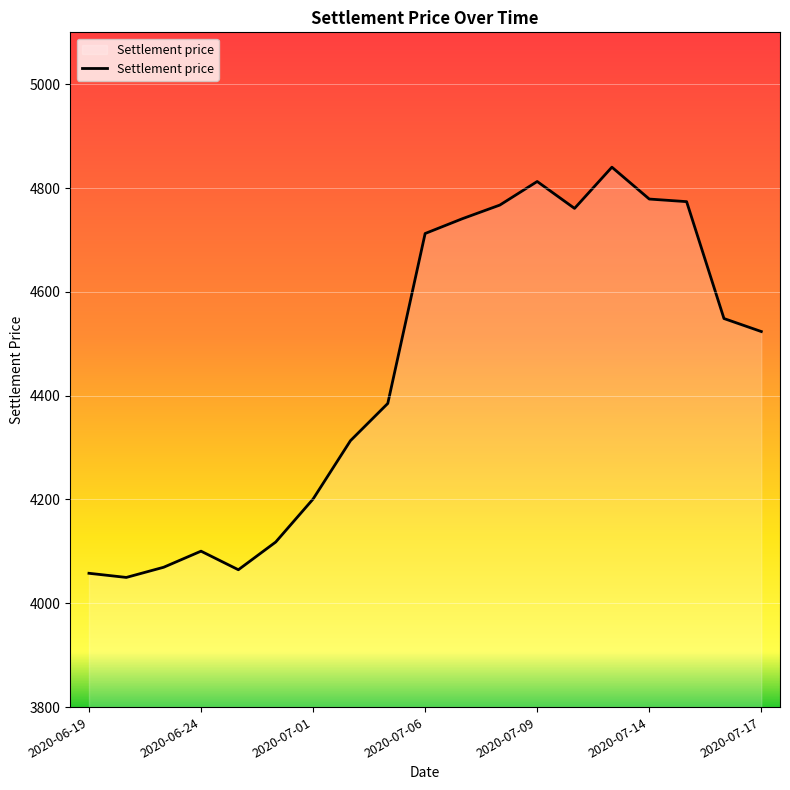

What is the minimum value shown in the chart?

4049.8